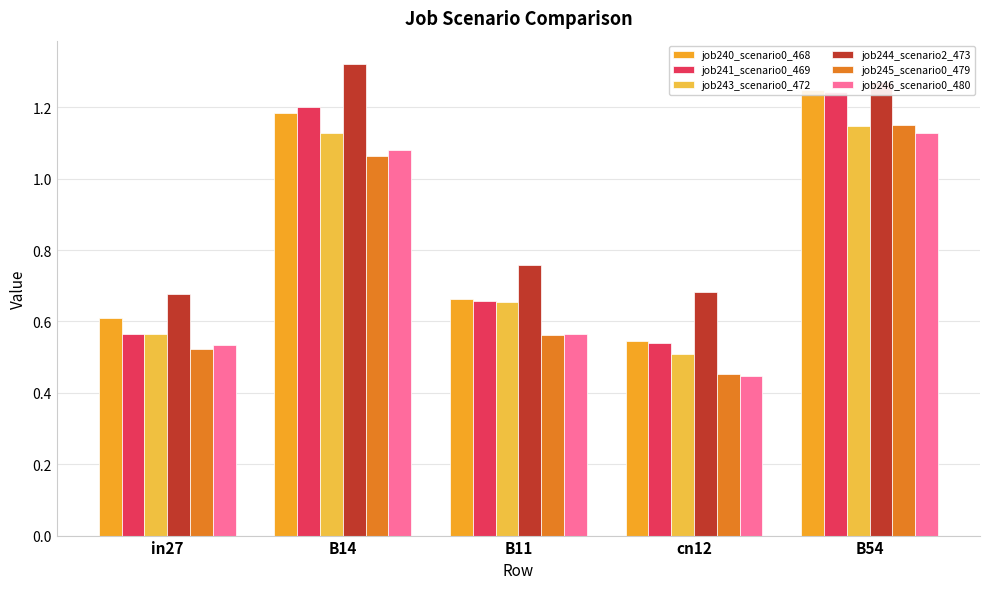

What is the minimum value shown in the chart?

0.4